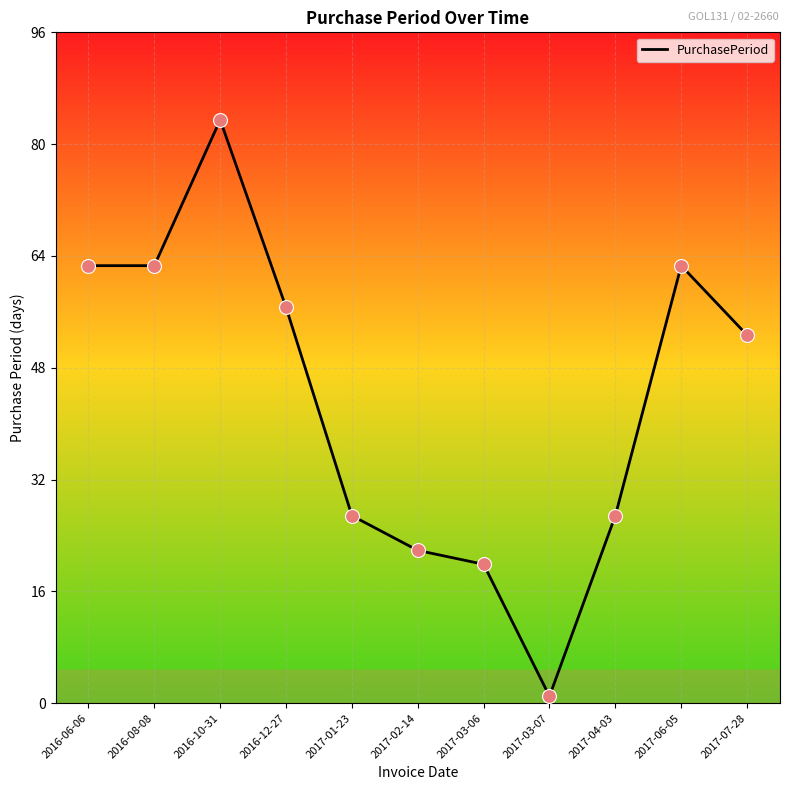

What is the change in value from 2016-10-31 to 2017-01-23?

-57